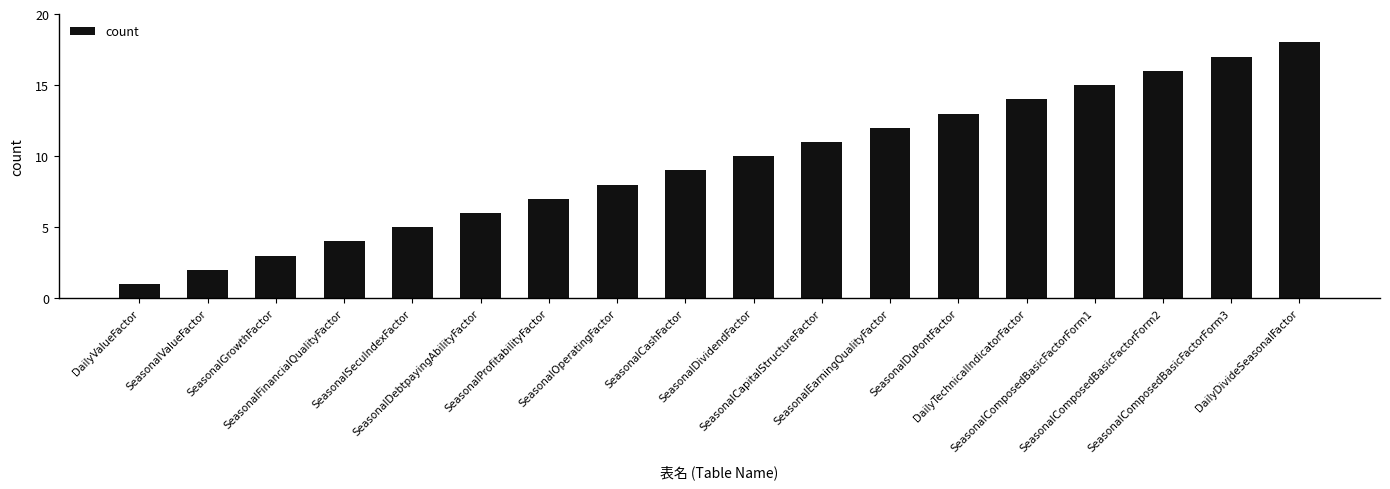

What is the minimum value shown in the chart?

1